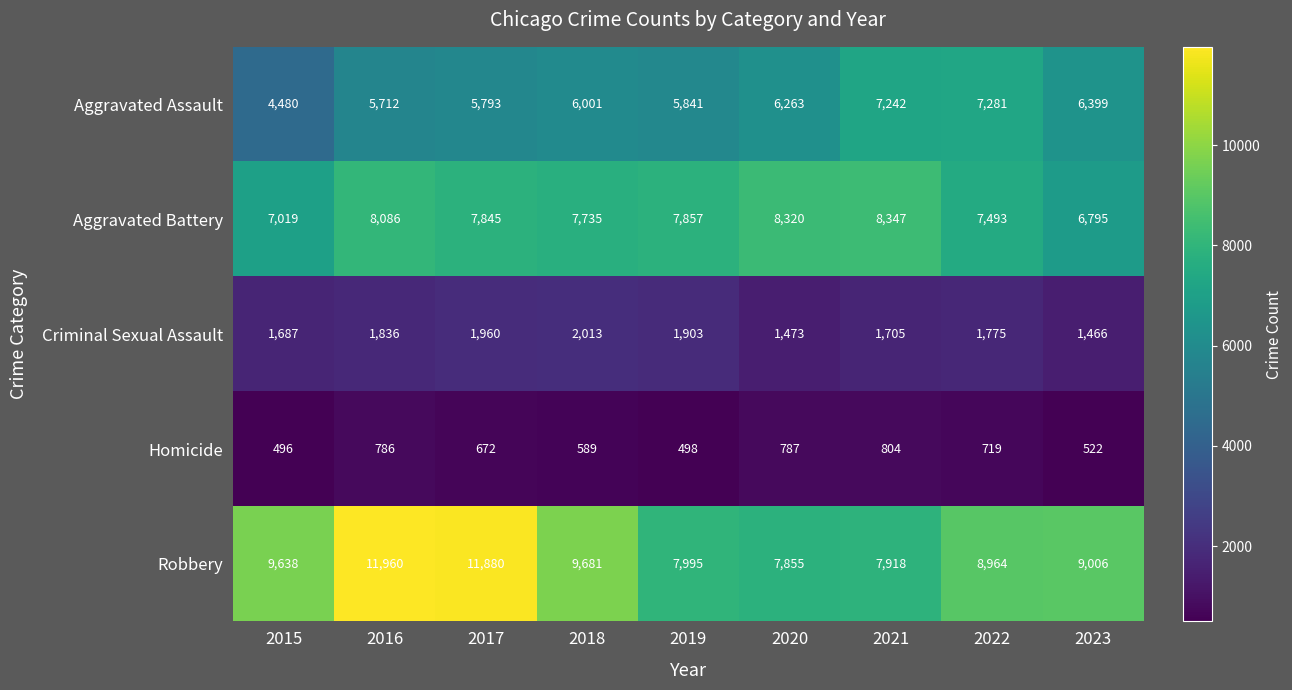

Which label corresponds to the largest value in the chart?

2016